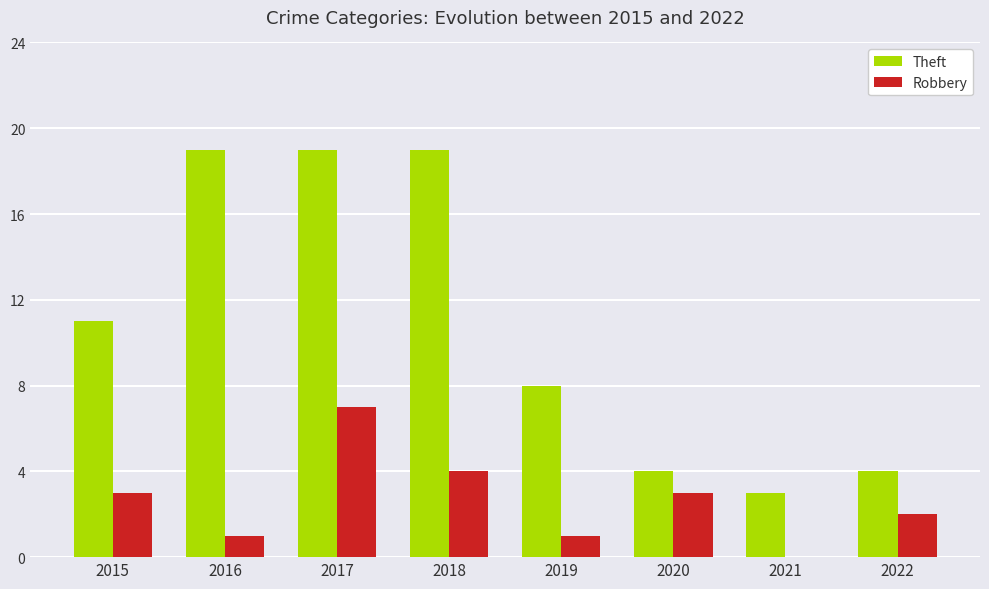

What is the highest value of the Robbery series?

7